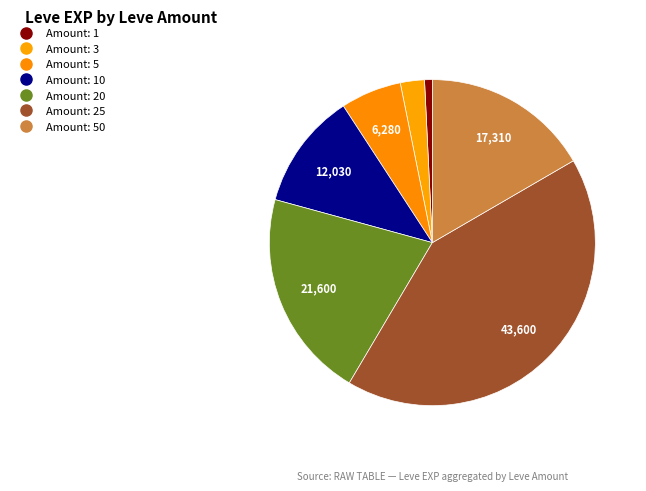

Is there a majority slice in this chart?

No